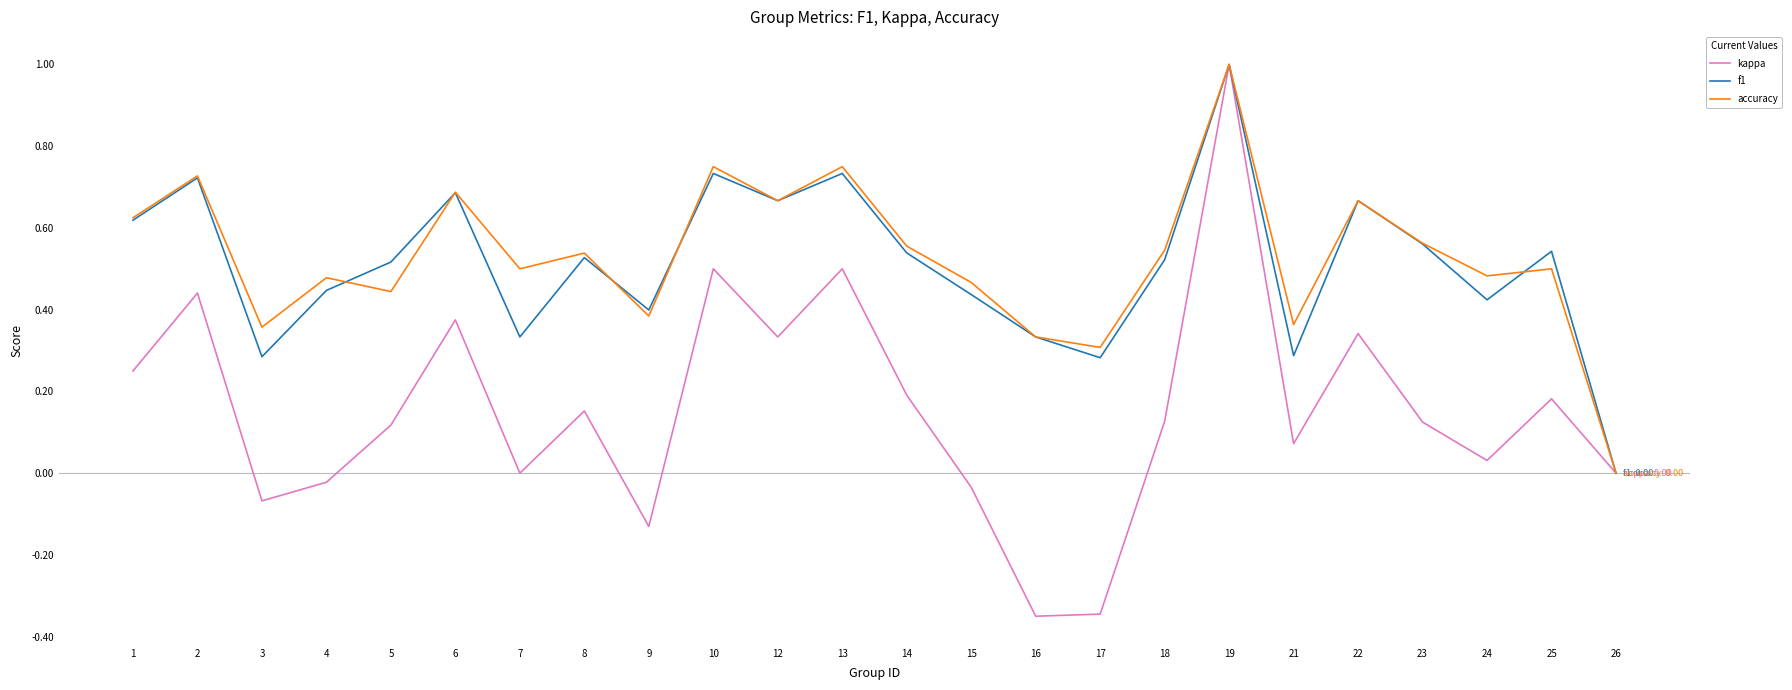

Does the chart have visible grid lines?

No